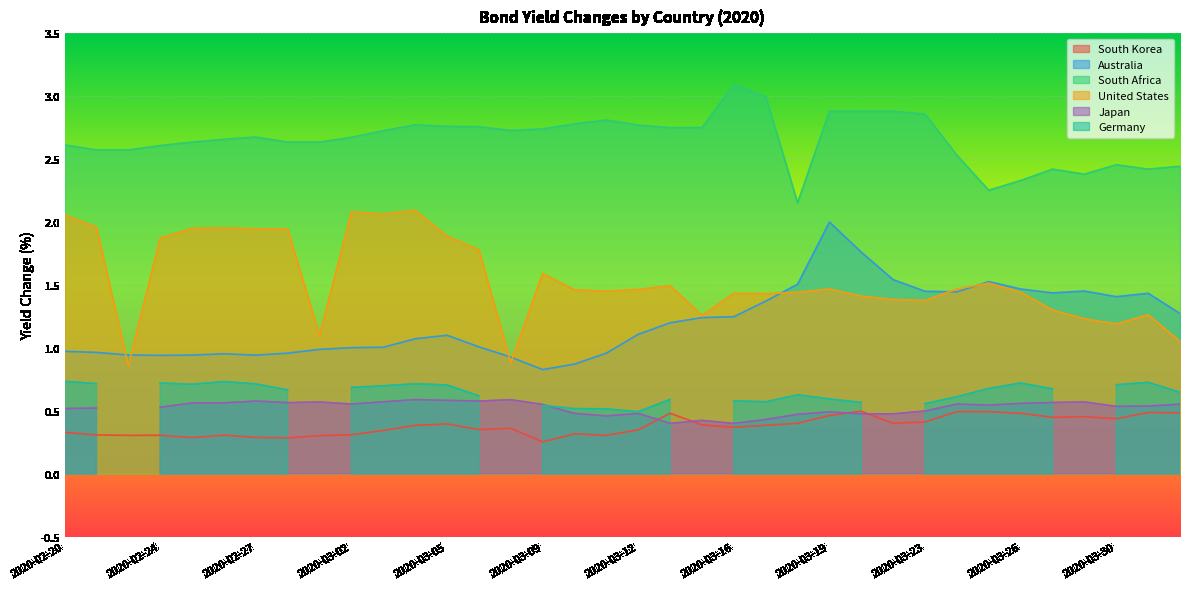

At which category does the chart reach its minimum across all series?

2020-03-09